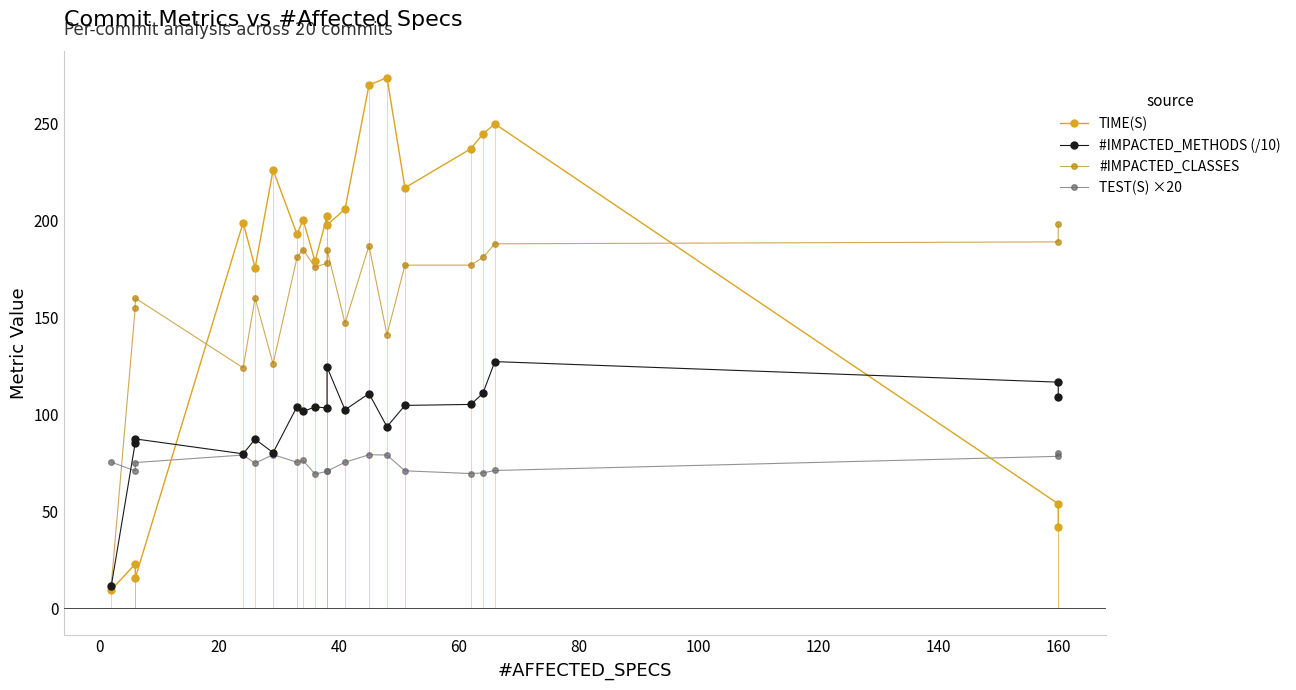

Which series has the largest range (max minus min)?

TIME(S)